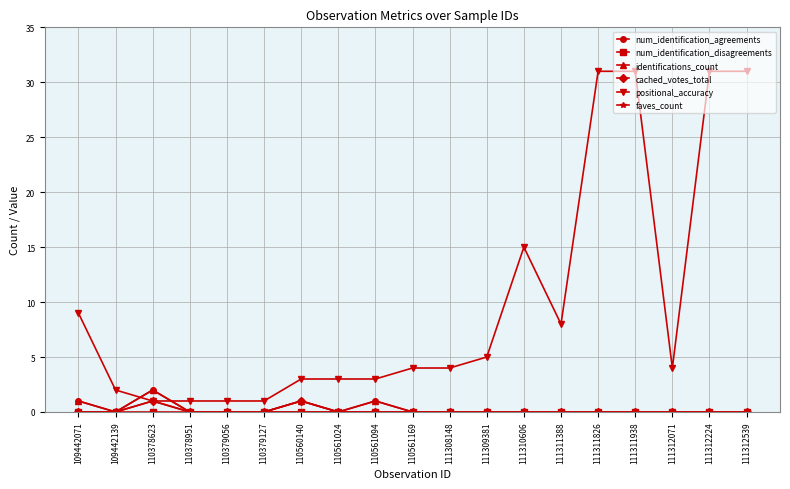

Is this an area chart (filled region under the line)?

No